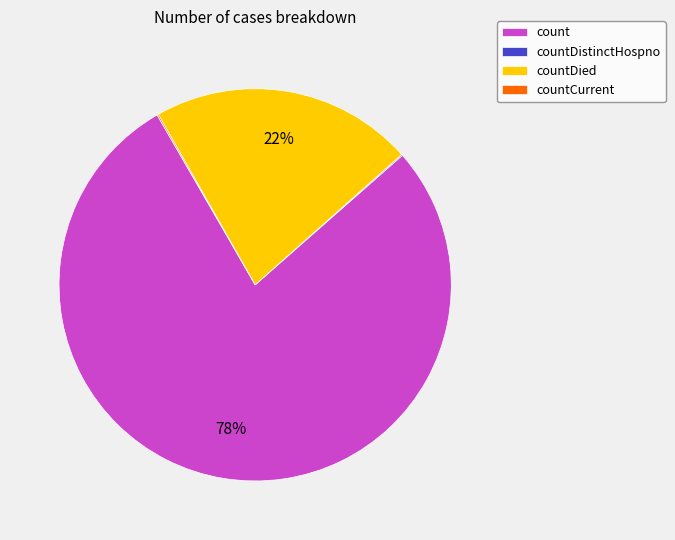

Is there any slice that represents more than half of the pie?

Yes